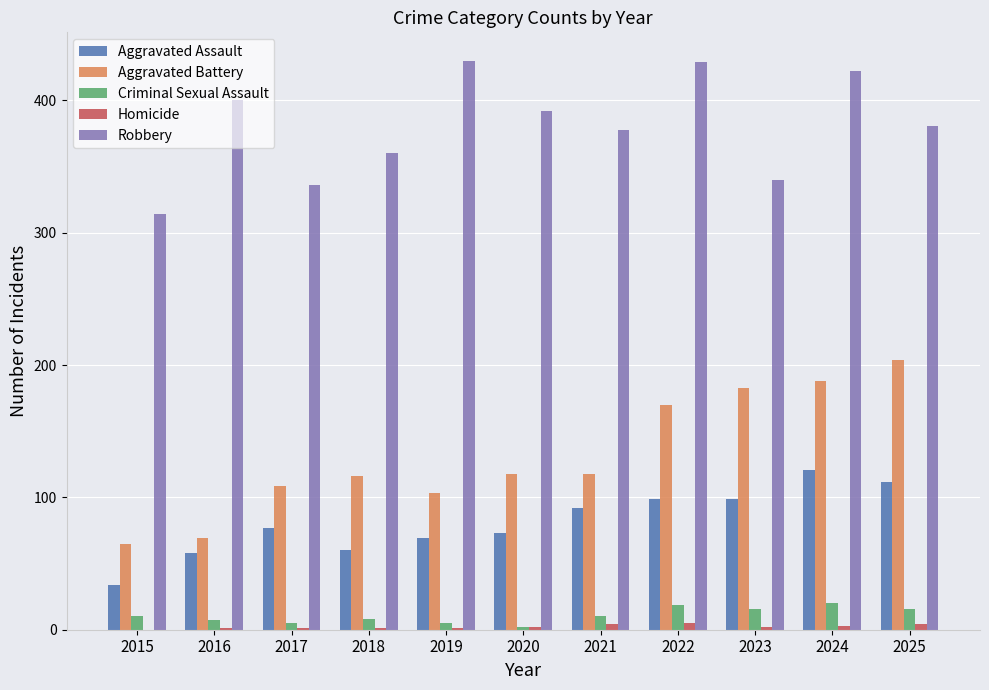

Are the bars grouped side by side (vs. stacked)?

Yes